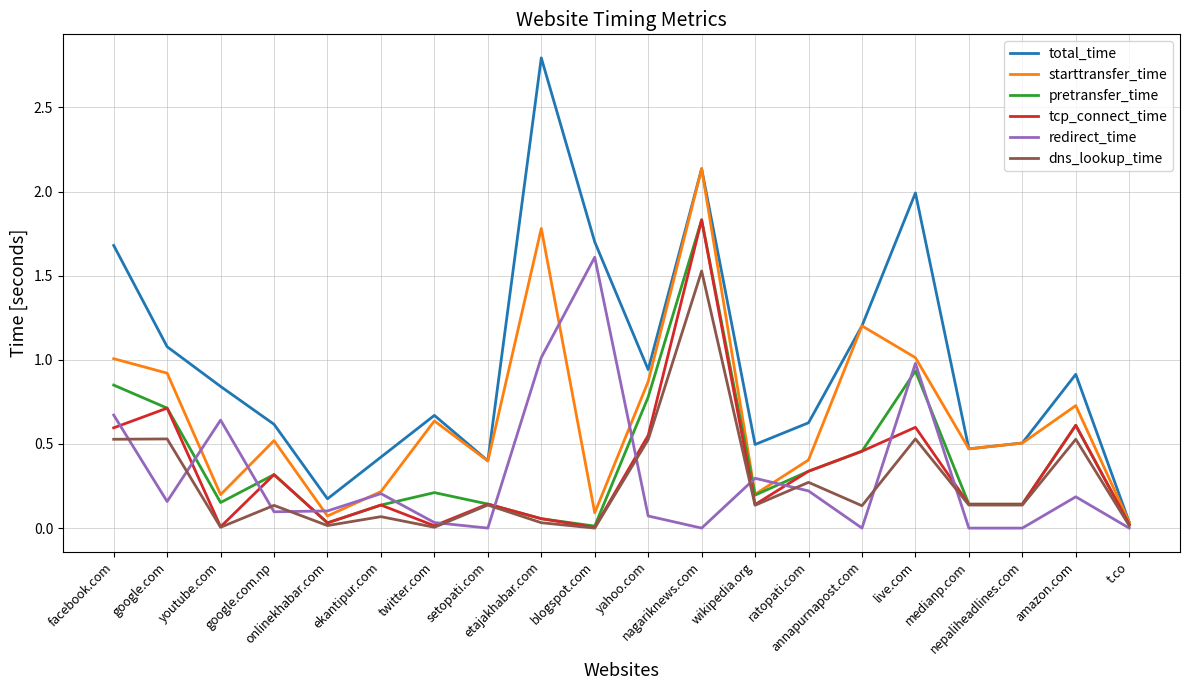

Which series has the largest total across all categories?

total_time